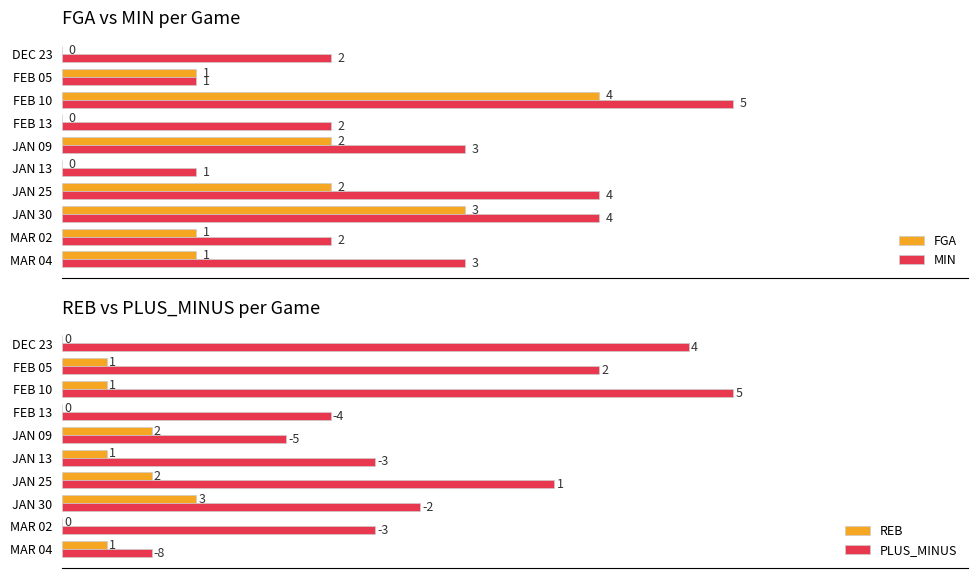

What is the difference between the highest and lowest values at 2?

5